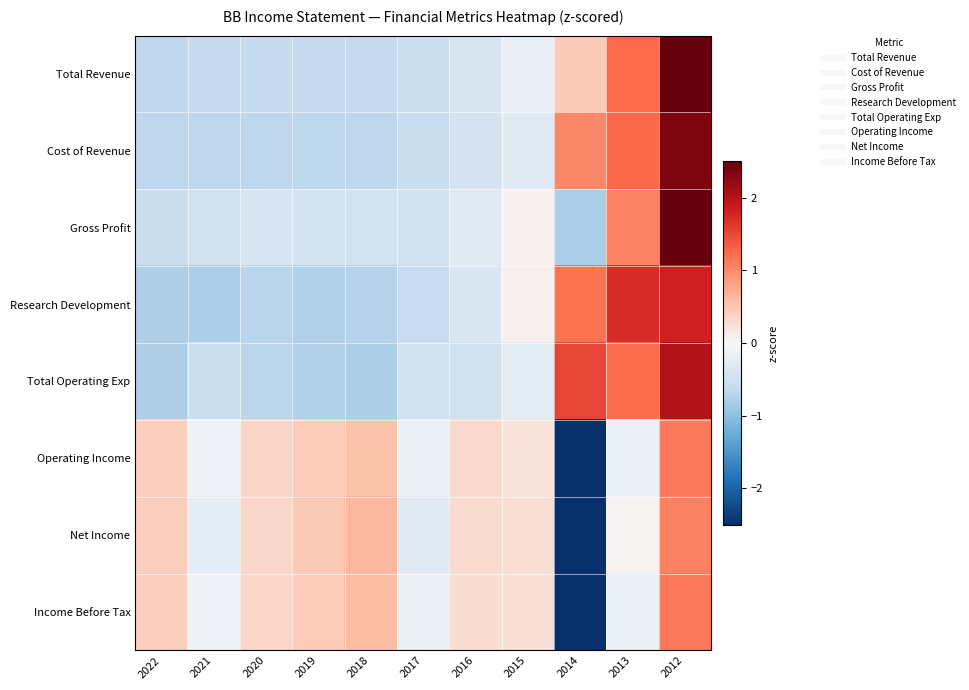

What is the greatest value displayed?

2.8